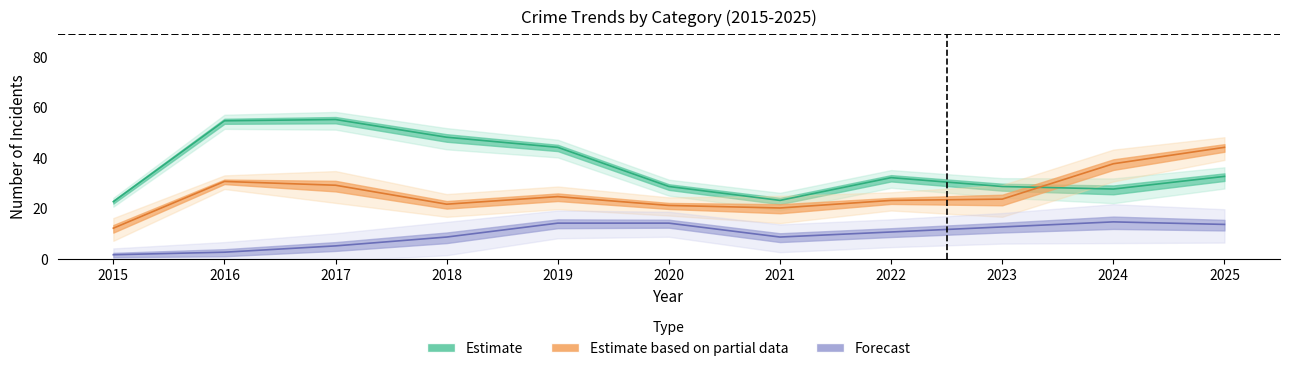

In Theft, how many points are higher than both neighbors (excluding endpoints)?

4